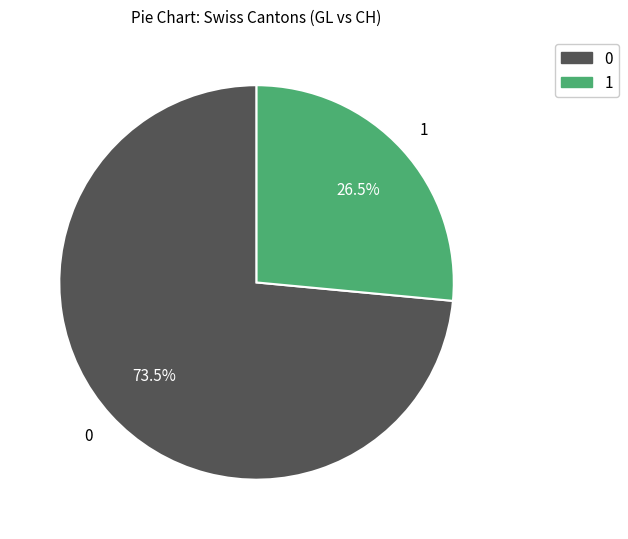

Does any single category account for the majority?

Yes